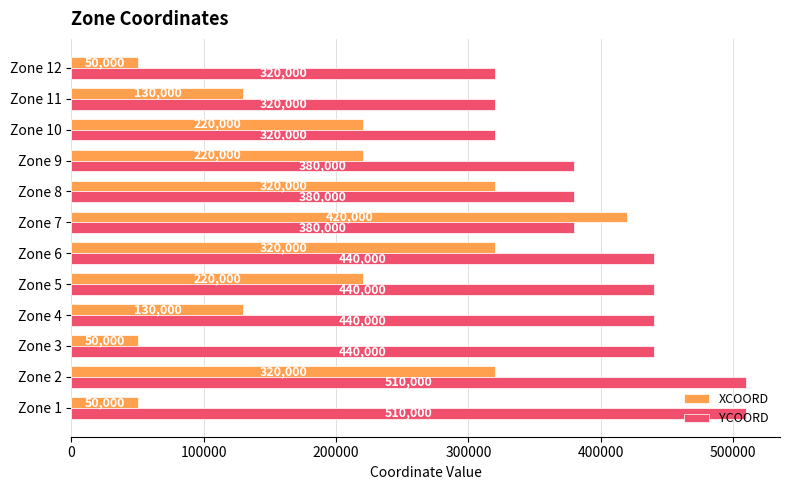

At how many categories does at least one series exceed 83741?

12